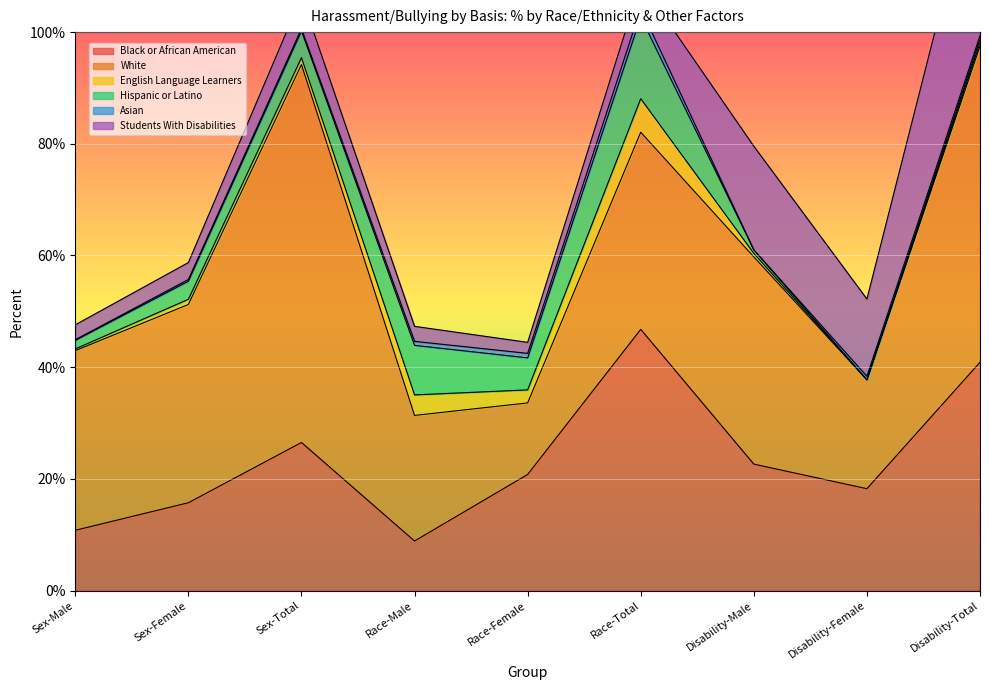

Where is the first local maximum for English Language Learners?

Race-Male